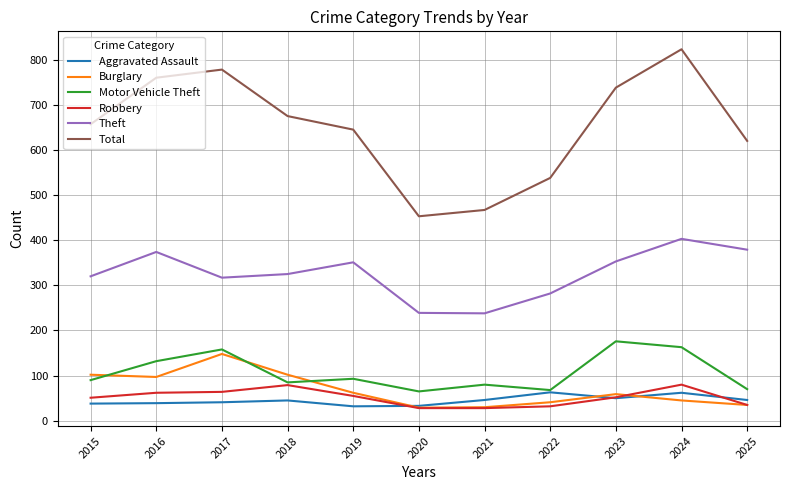

How many times do Motor Vehicle Theft and Burglary cross each other?

3